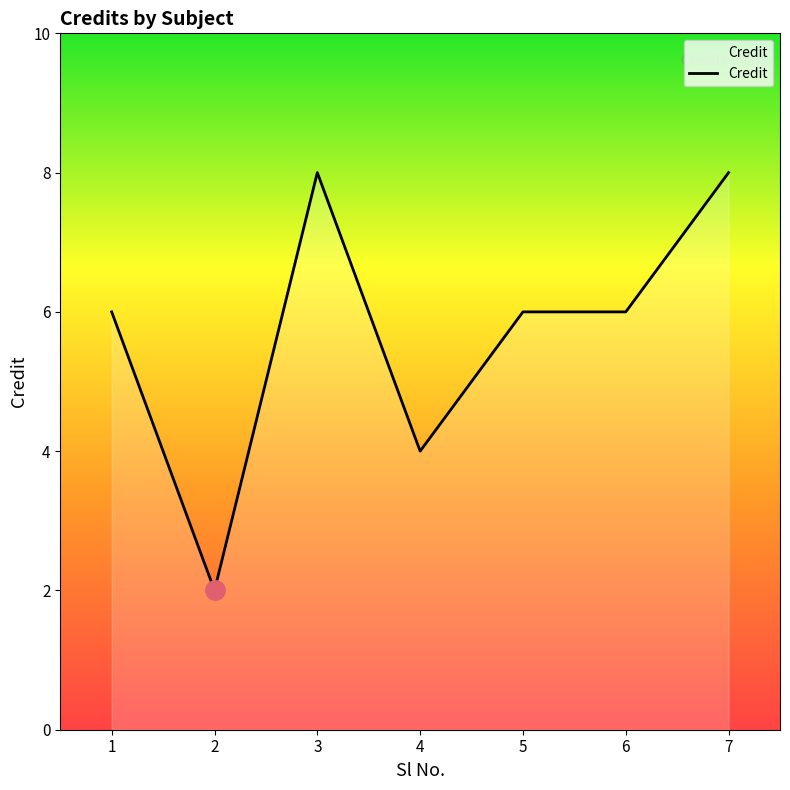

Where is the first local maximum?

3